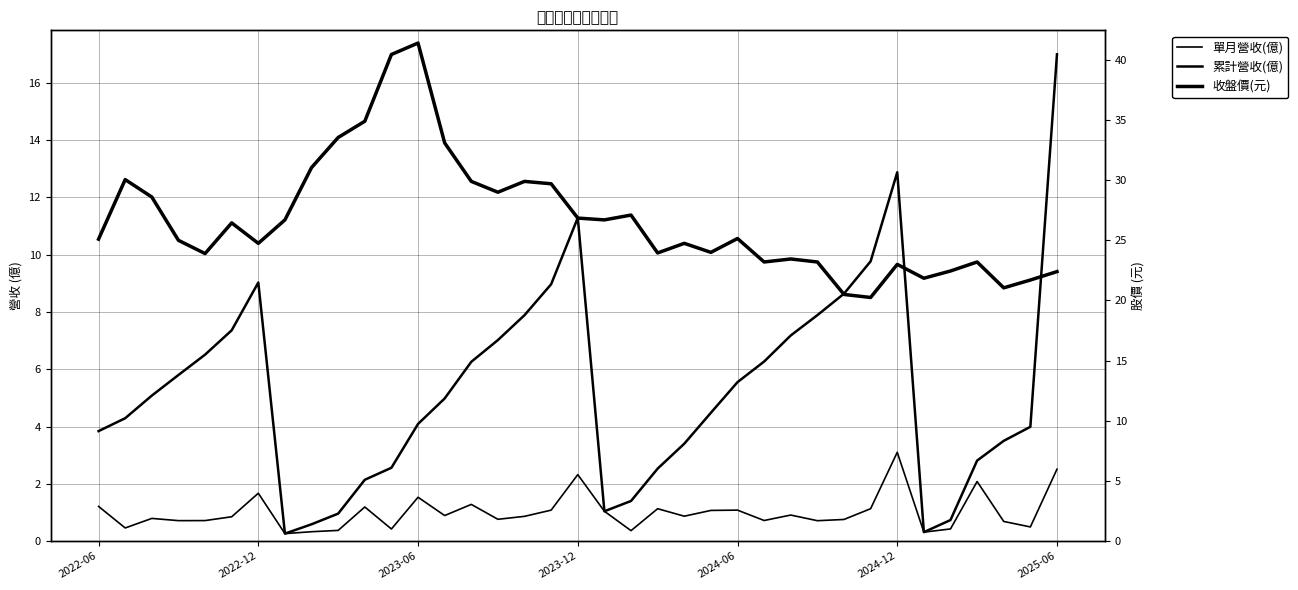

How many lines are shown in the chart?

3